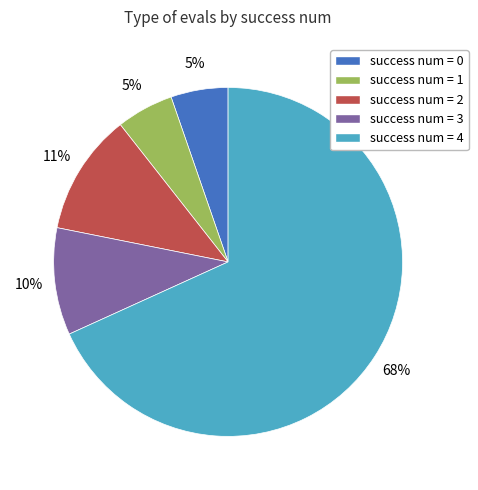

Is there any slice that represents more than half of the pie?

Yes